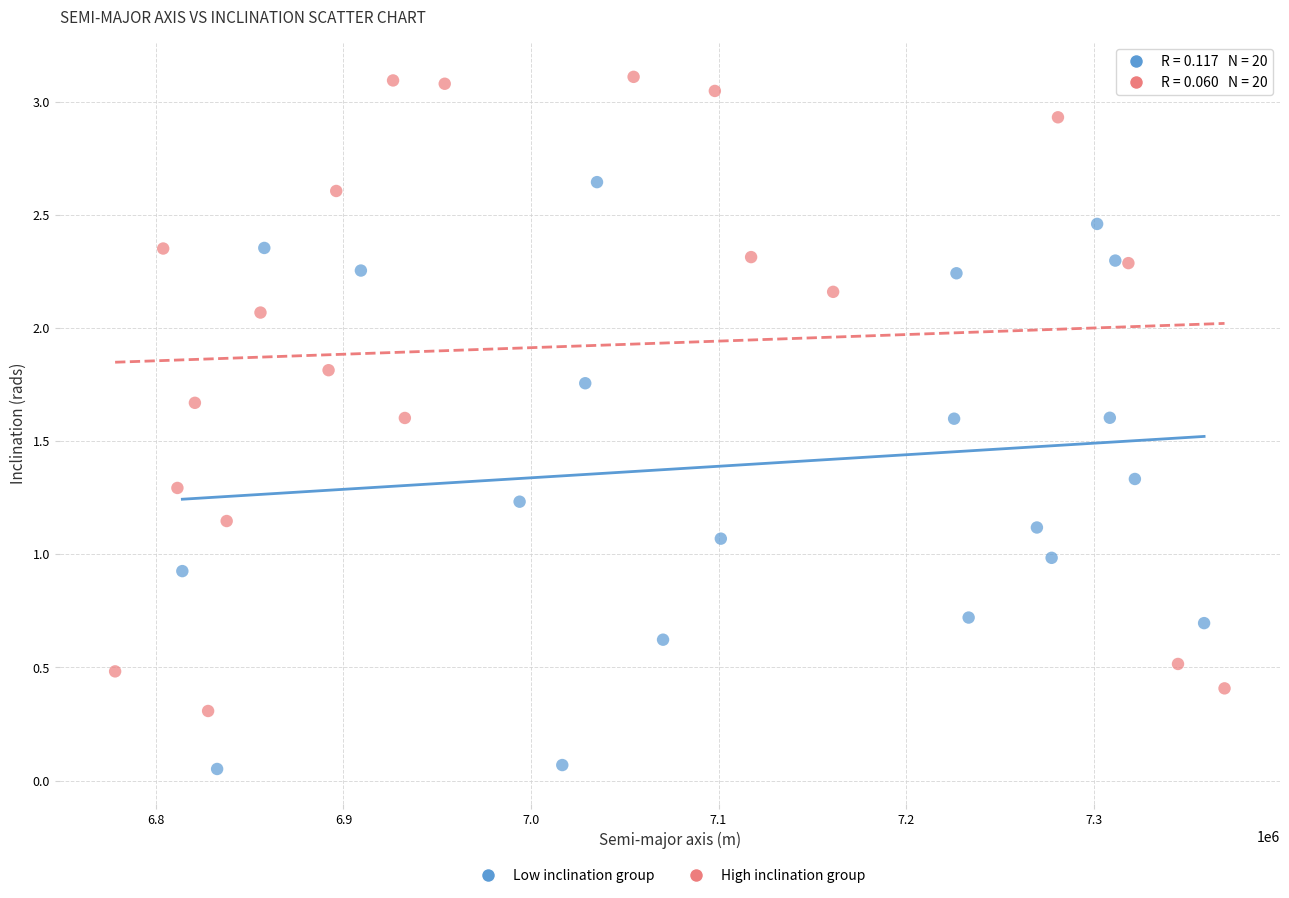

Which series contains the lowest Y value?

Low inclination group